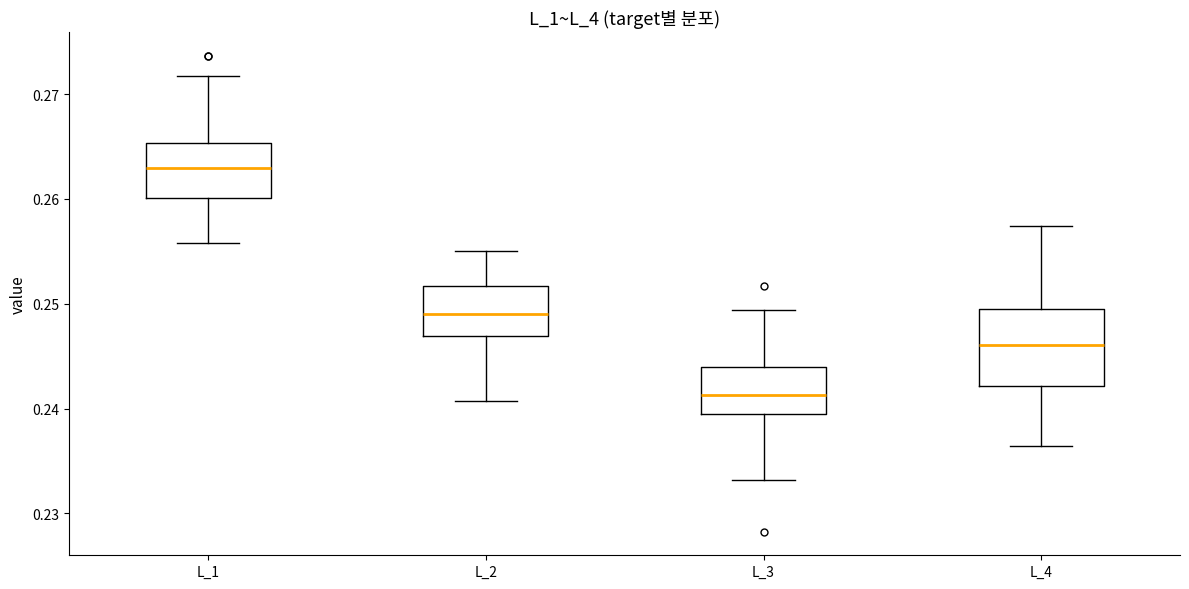

Which box has the highest median line?

L_1